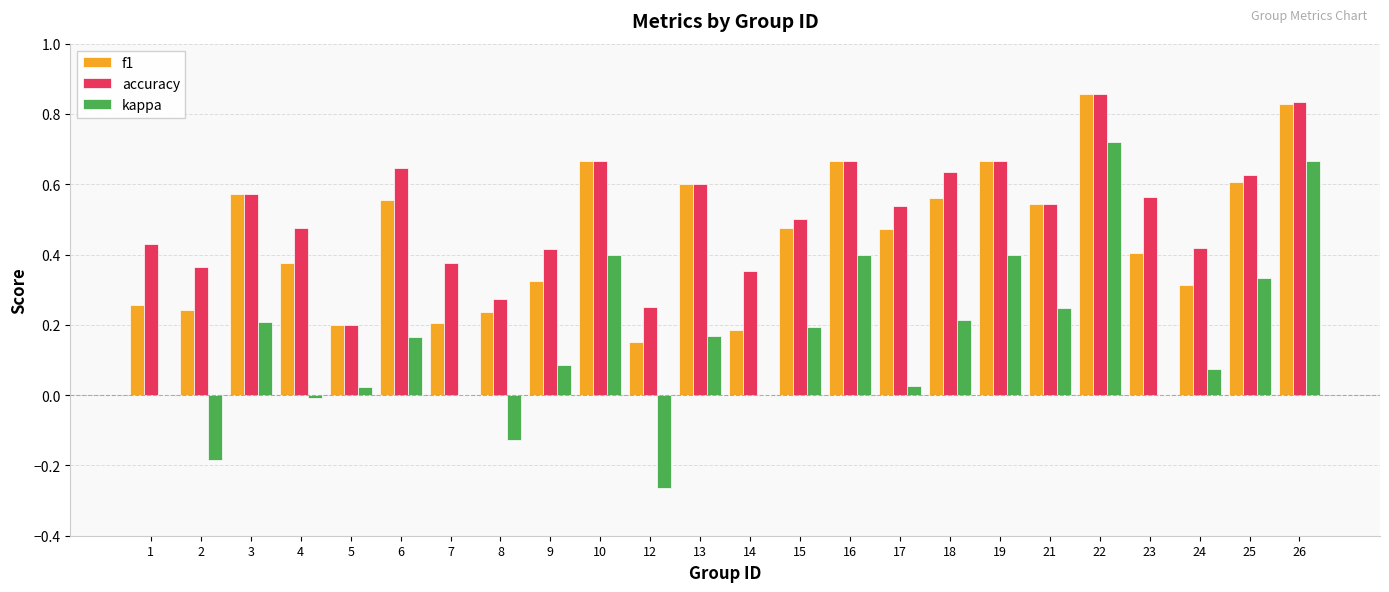

What is the sum of all kappa values?

3.7